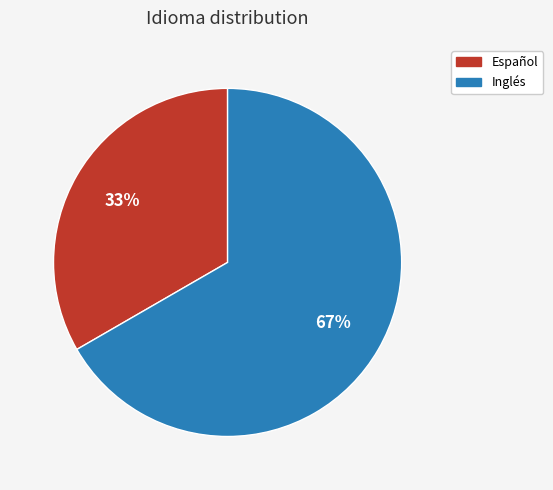

How many slices are in this pie chart?

2